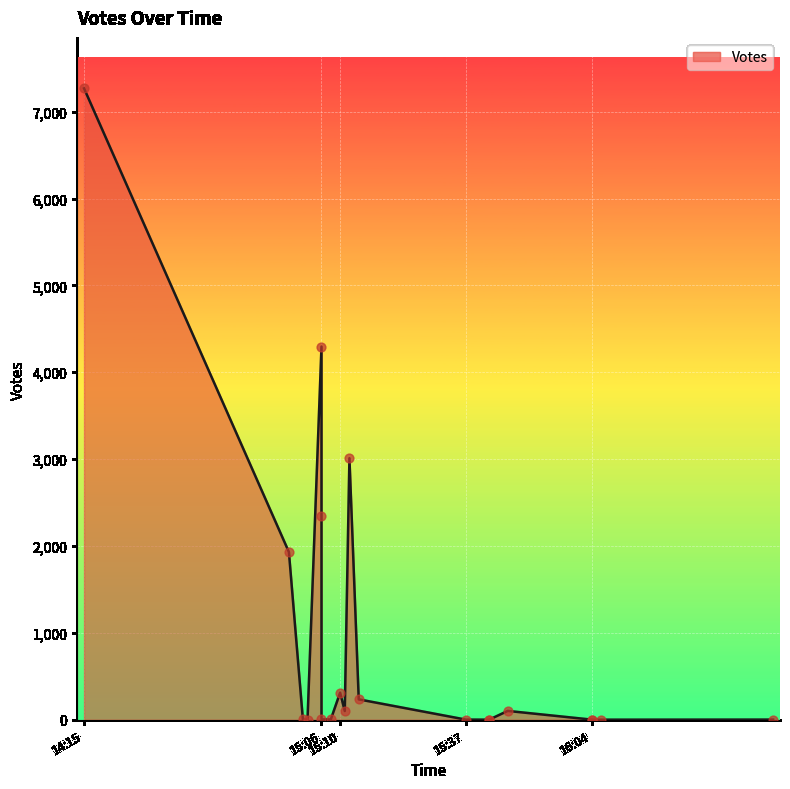

What is the ratio of the value at 2019-09-02 15:06 to the value at 2019-09-02 15:02?

391.2